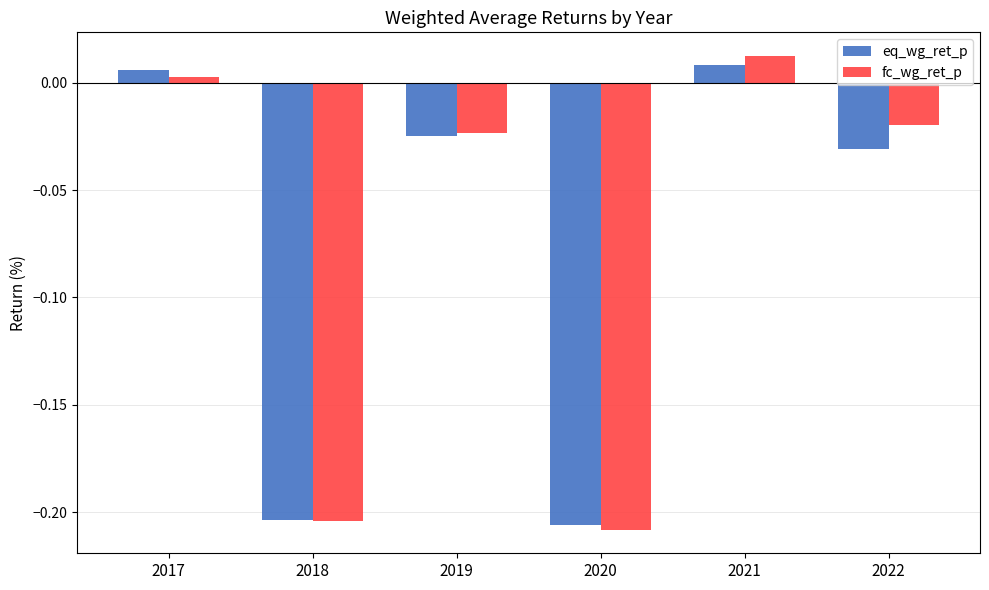

The eq_wg_ret_p series shows -0.3 at 2018. True or false?

False